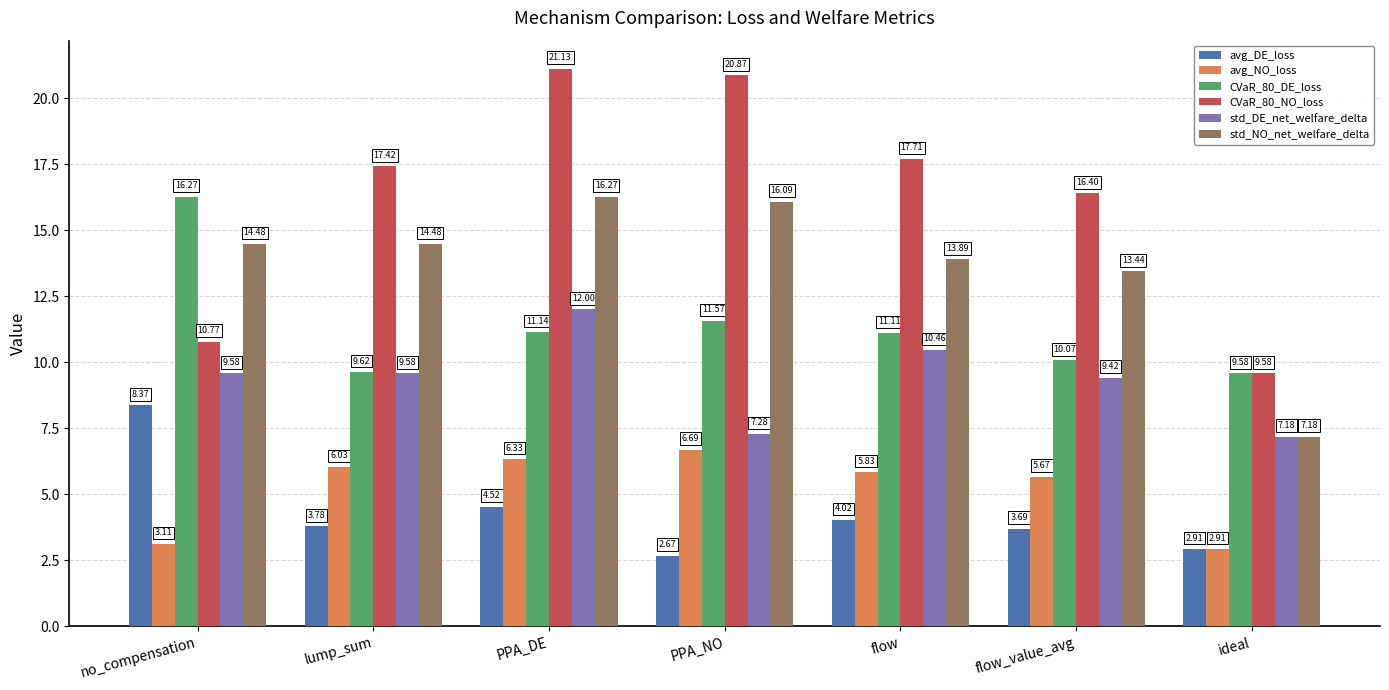

Rank the series at flow from lowest to highest value.

avg_DE_loss, avg_NO_loss, std_DE_net_welfare_delta, CVaR_80_DE_loss, std_NO_net_welfare_delta, CVaR_80_NO_loss